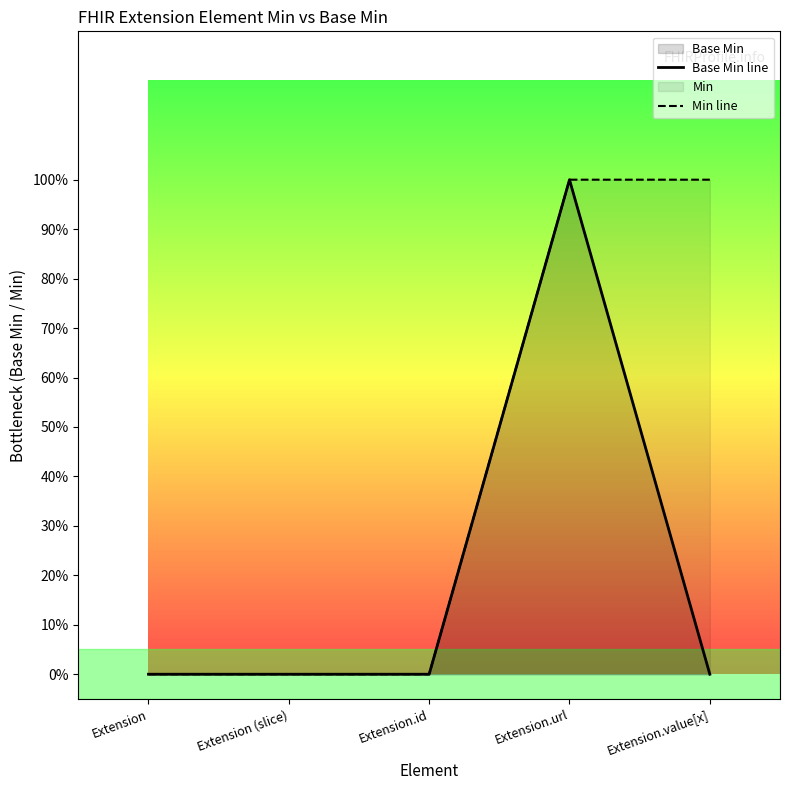

Which series has the widest spread of values?

Base Min line